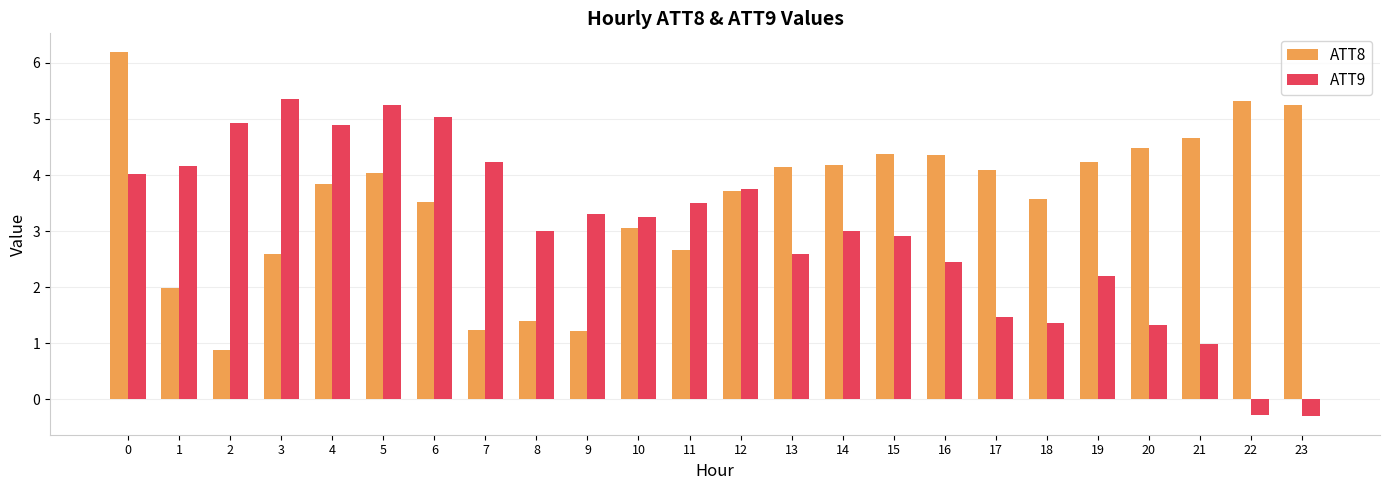

How many values in the ATT8 series are below 4?

12